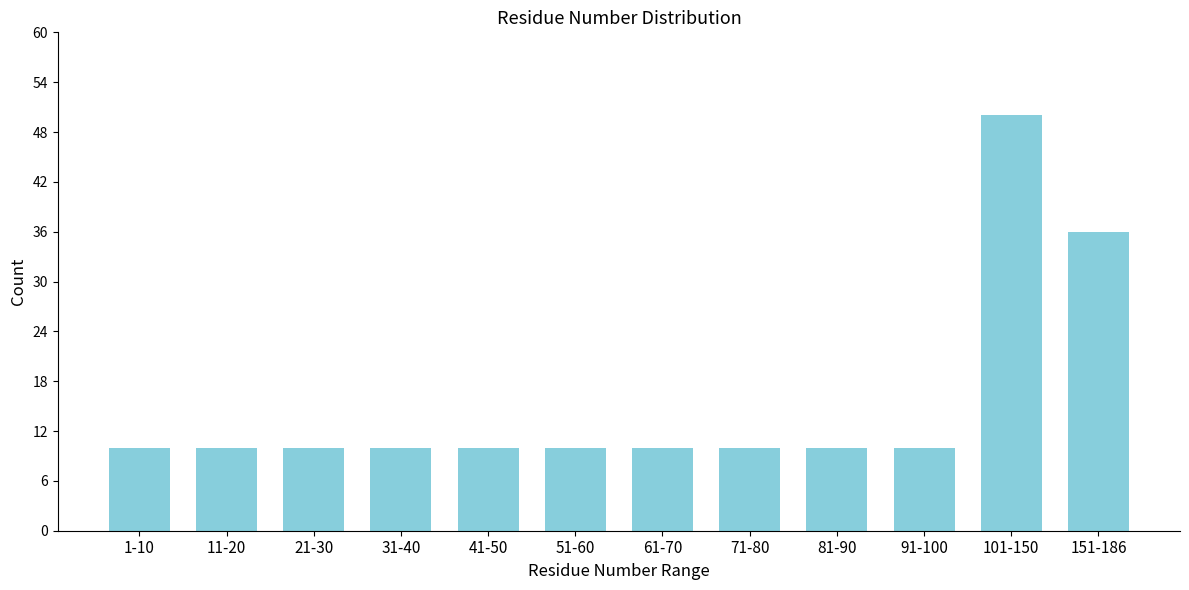

Reading left to right, list all the values displayed in this chart.

10	10	10	10	10	10	10	10	10	10	50	36